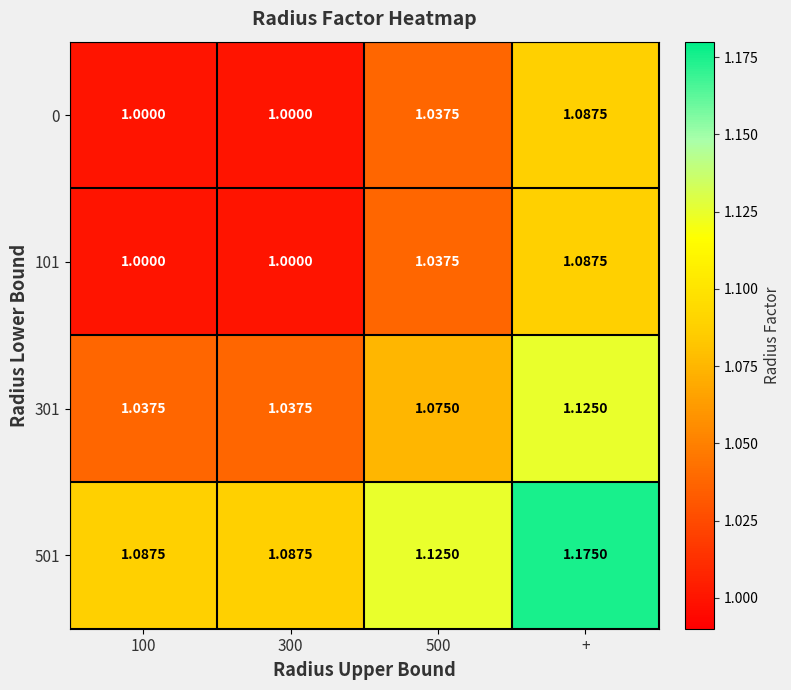

Which category has the highest value in the 301 series?

+